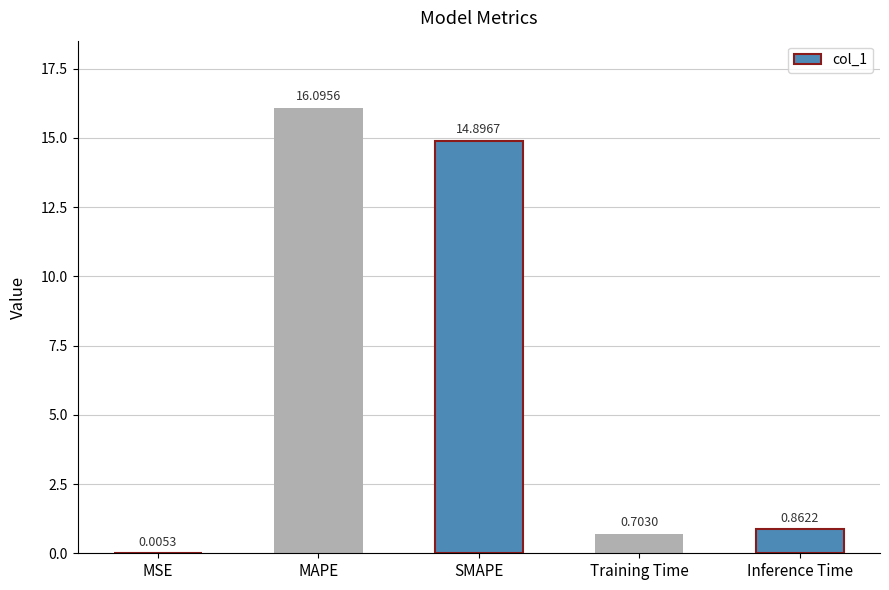

What value does the data have at MAPE?

16.1